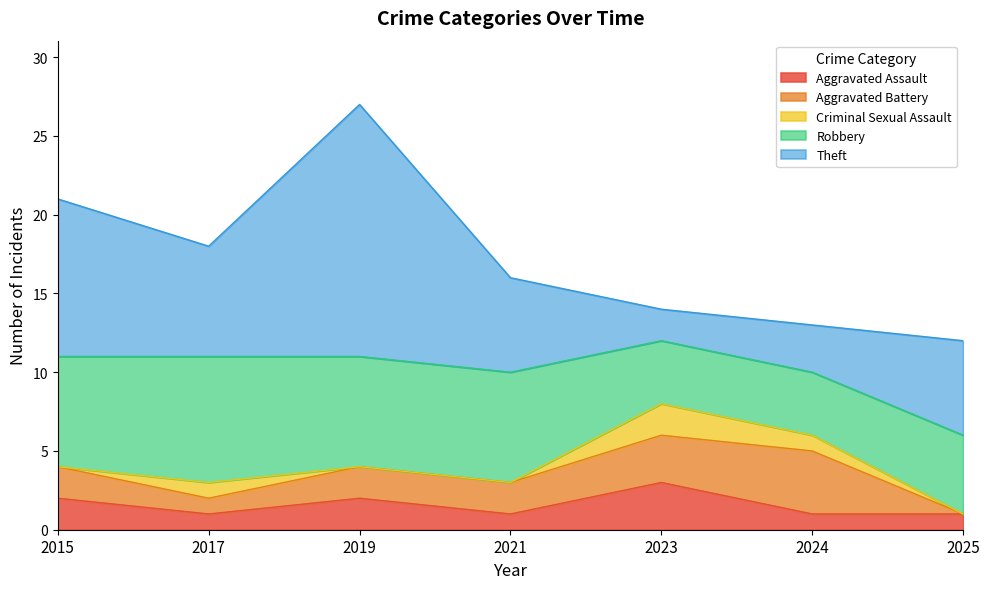

True or false: Theft has a value of 16 at 2019.

True